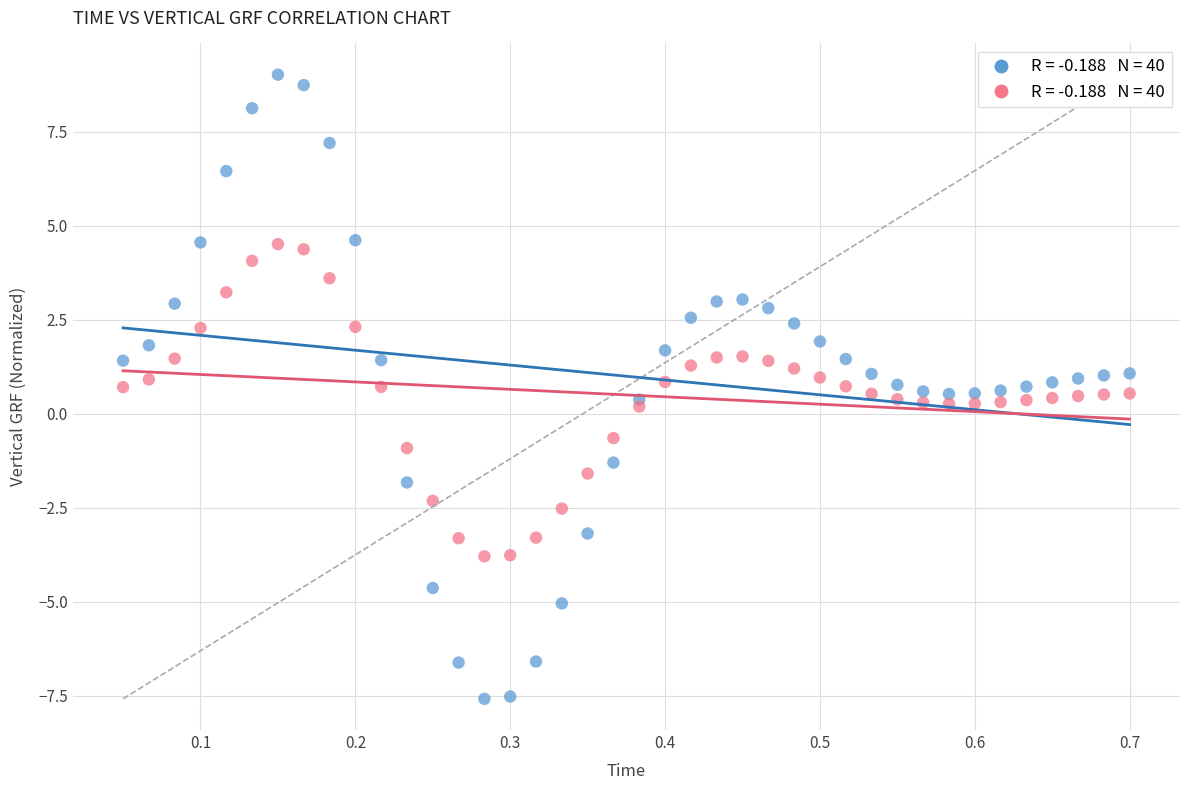

Across all data points, what is the range of X values (max minus min)?

0.6